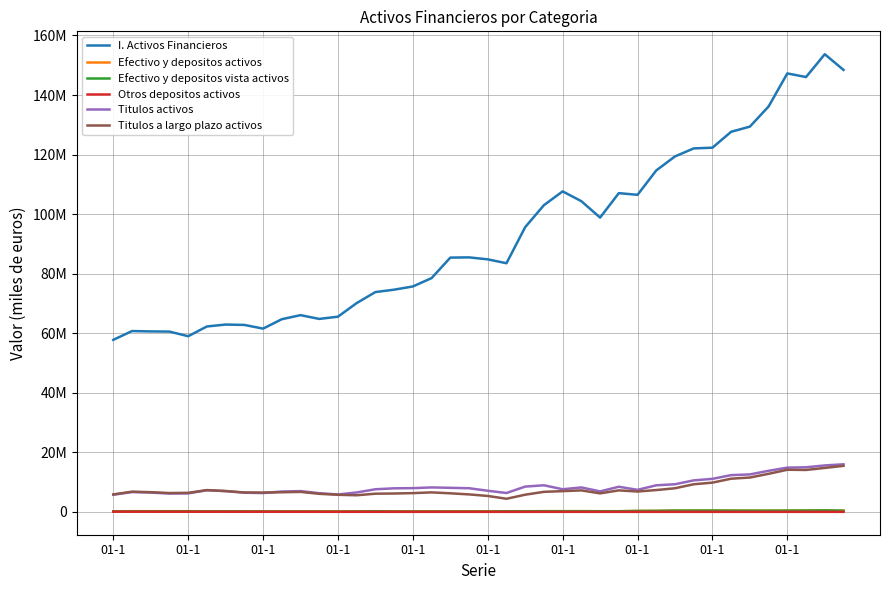

What are all the series names shown in the legend?

I. Activos Financieros, Efectivo y depositos activos, Efectivo y depositos vista activos, Otros depositos activos, Titulos activos, Titulos a largo plazo activos